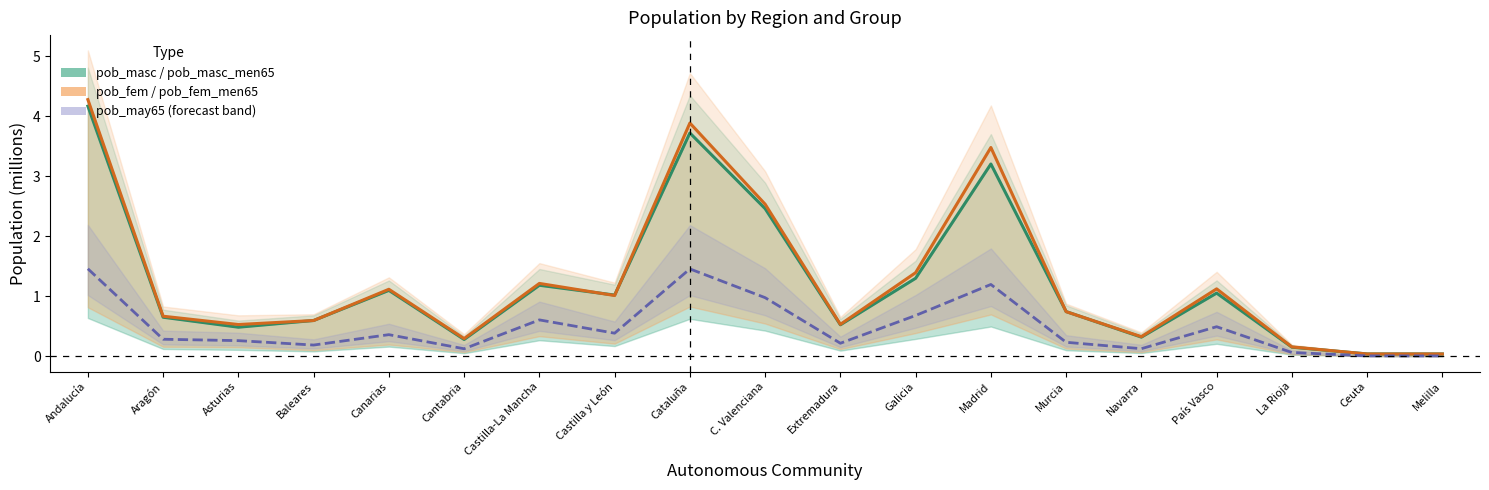

At how many categories does at least one series exceed 0?

19